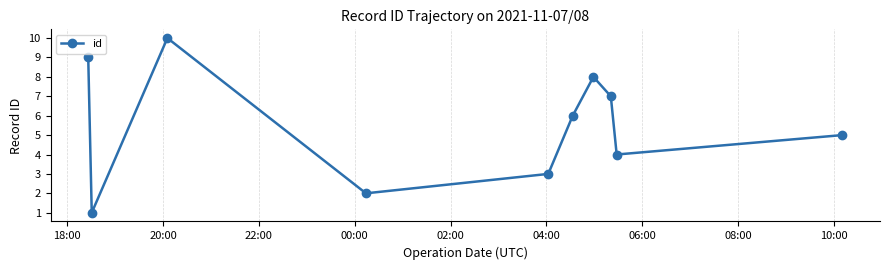

What is the difference between the maximum and minimum values?

9